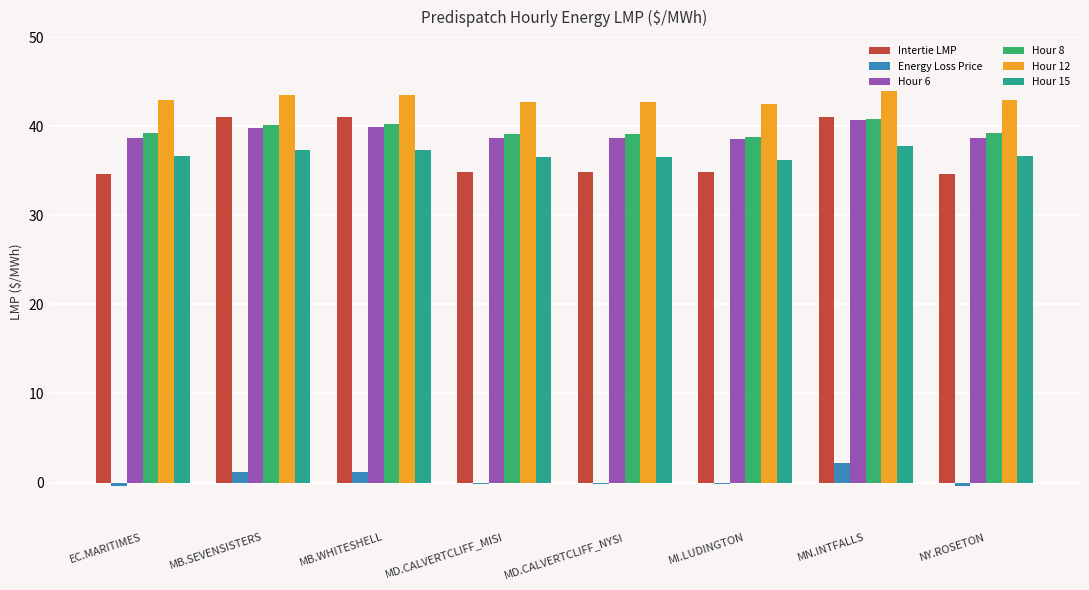

Which series has the largest range (max minus min)?

Intertie LMP